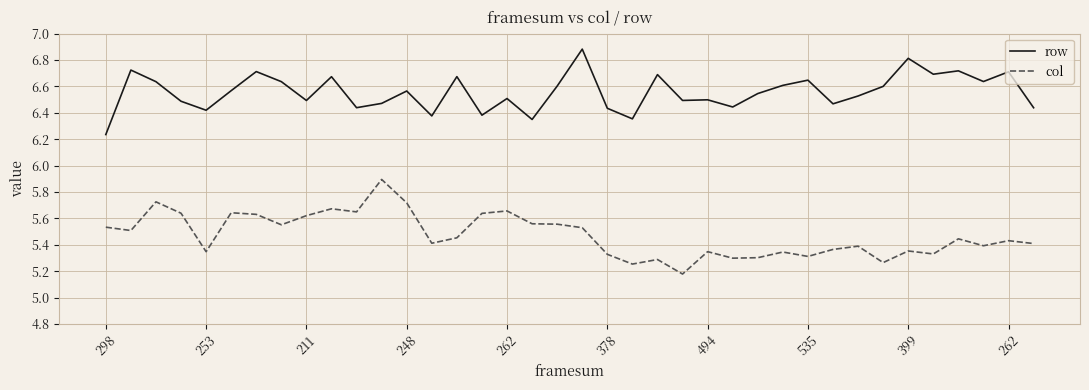

Which series has the largest total across all categories?

row